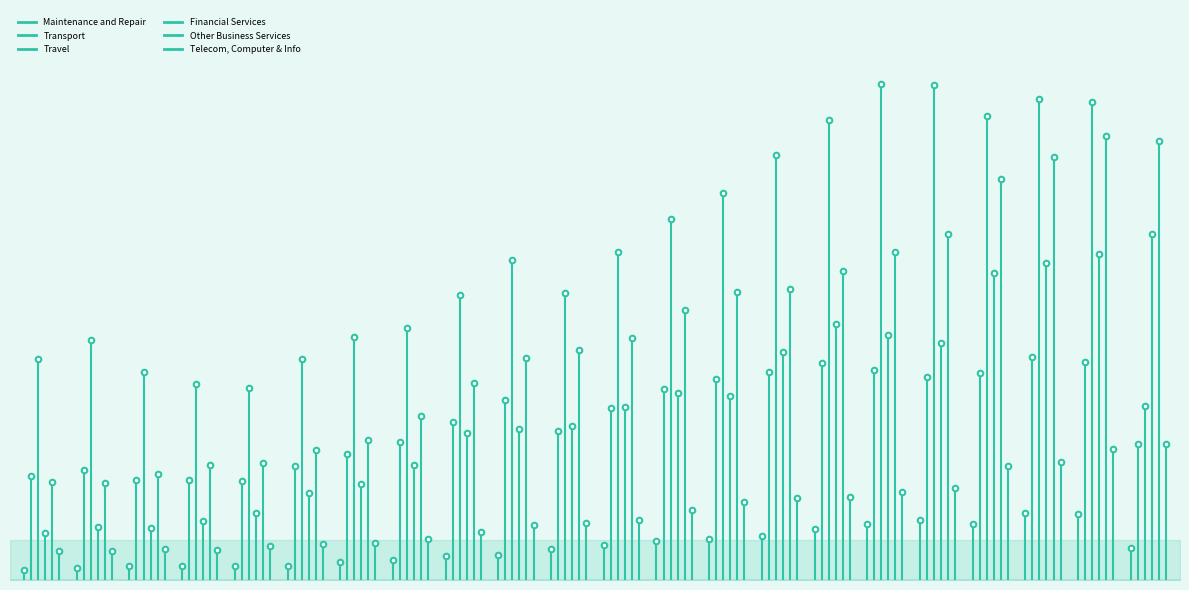

True or false: Other Business Services has a value of 0 at 1999.

True